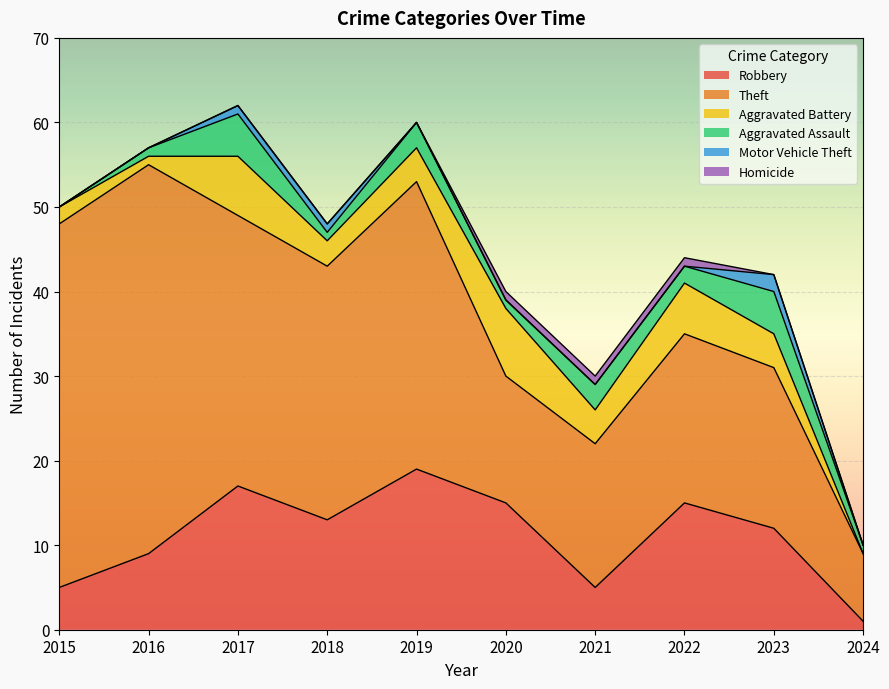

Which series has the widest spread of values?

Theft